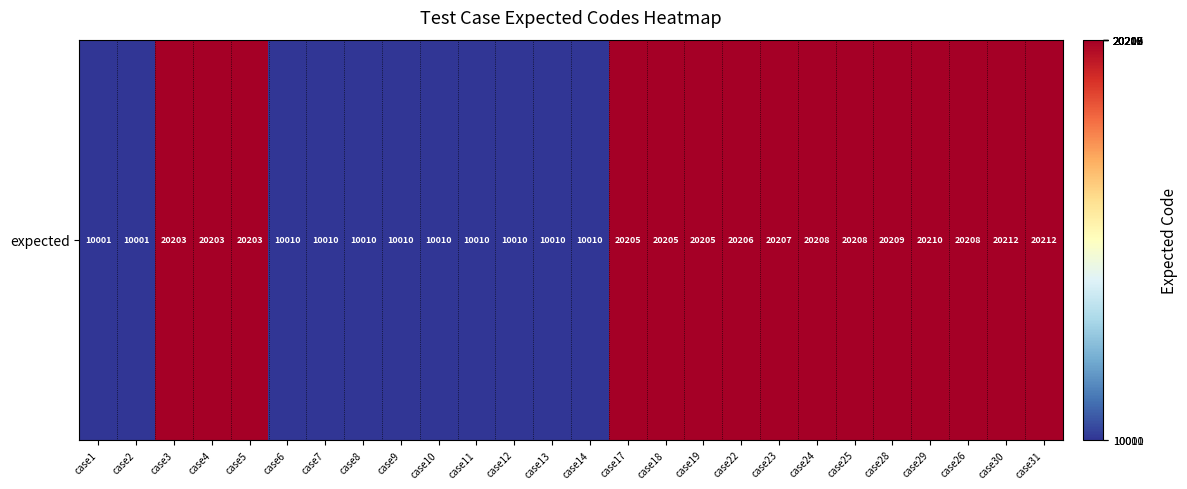

At which label does the data first exceed 20203?

case17